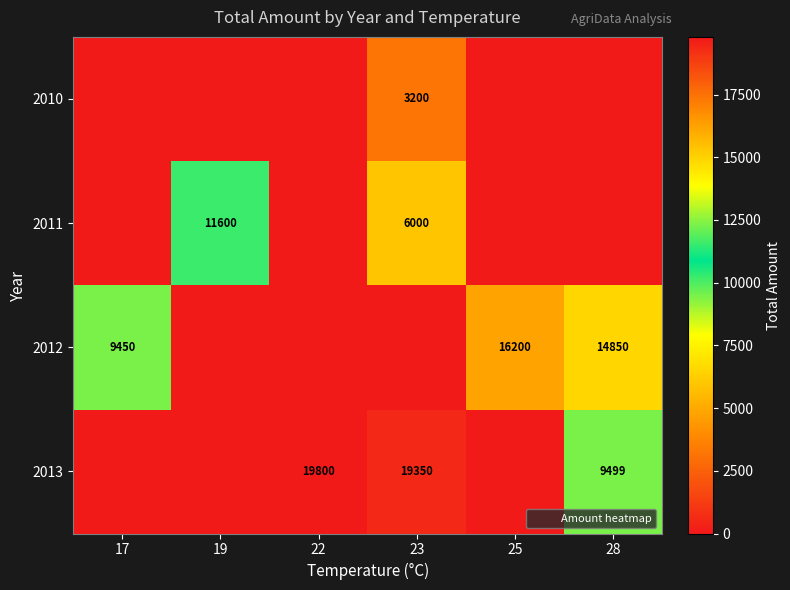

Is it true that 2013 equals 0 at 19?

True